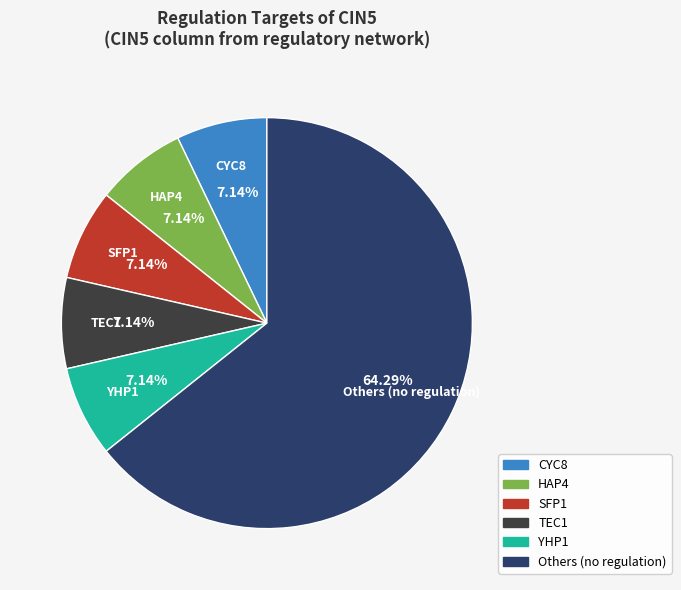

Is HAP4 the majority of the pie?

No